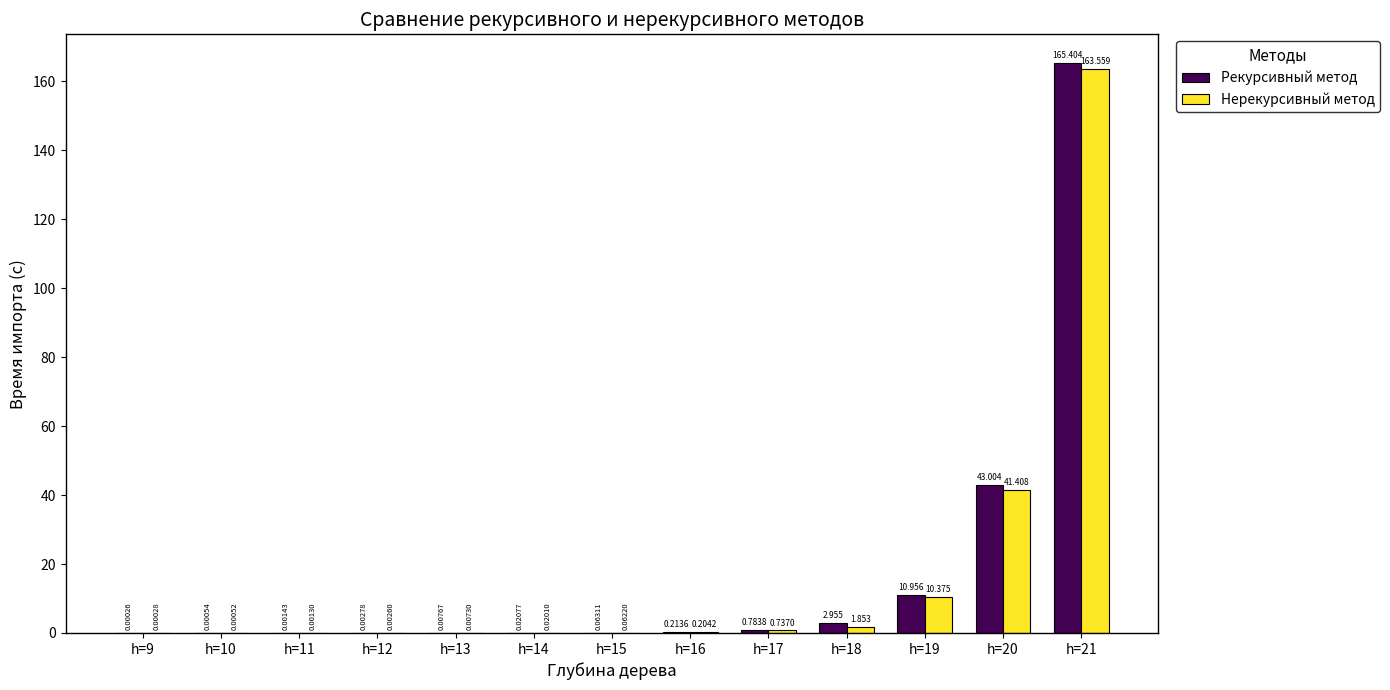

Is the value of Нерекурсивный метод at h=21 greater than the value of Рекурсивный метод at h=13?

Yes